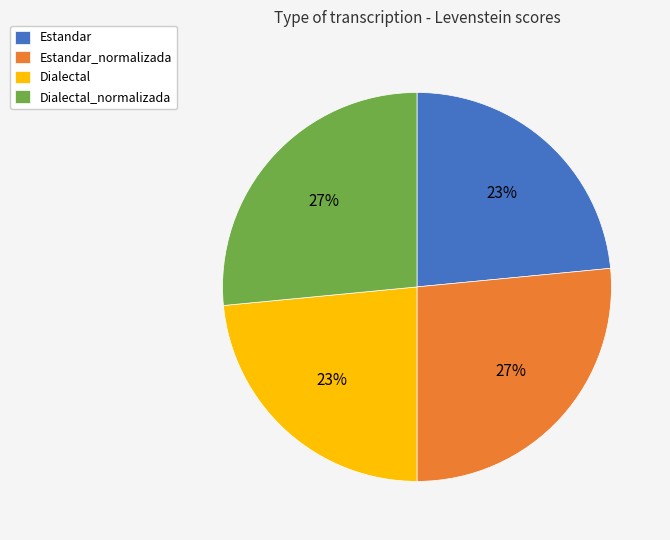

To the nearest percent, what is the average slice percentage?

25%